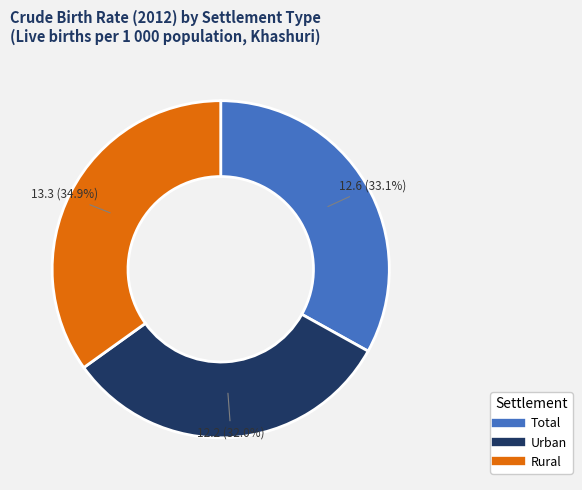

Which category has the smallest portion of the pie?

Urban